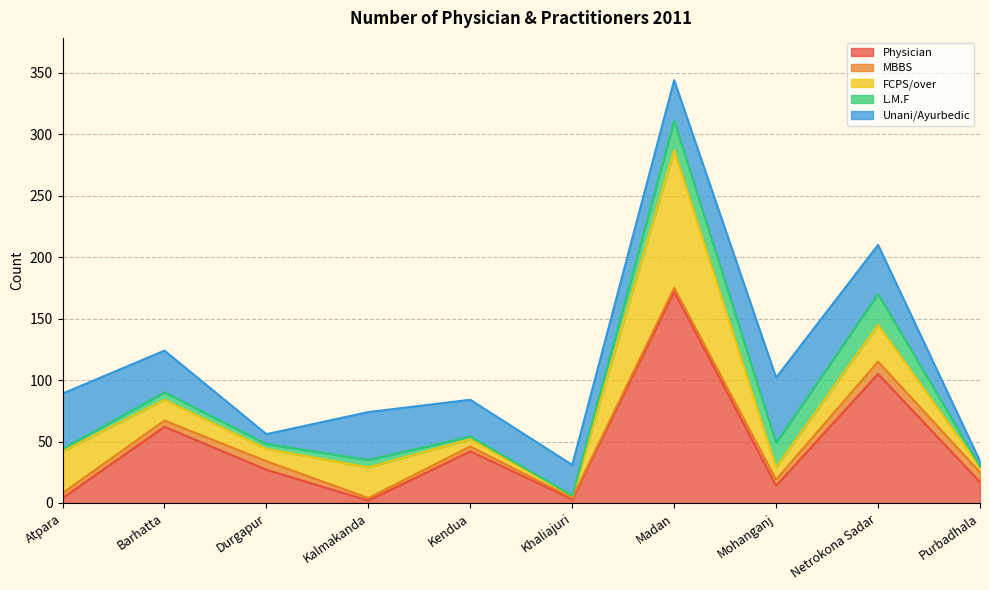

Where is Physician nearest to the value 87?

Netrokona Sadar